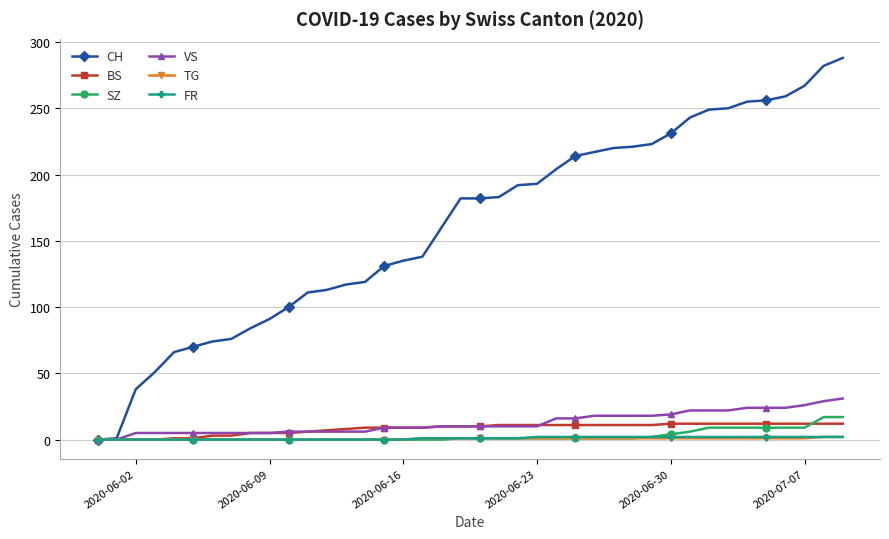

How many lines are shown in the chart?

6